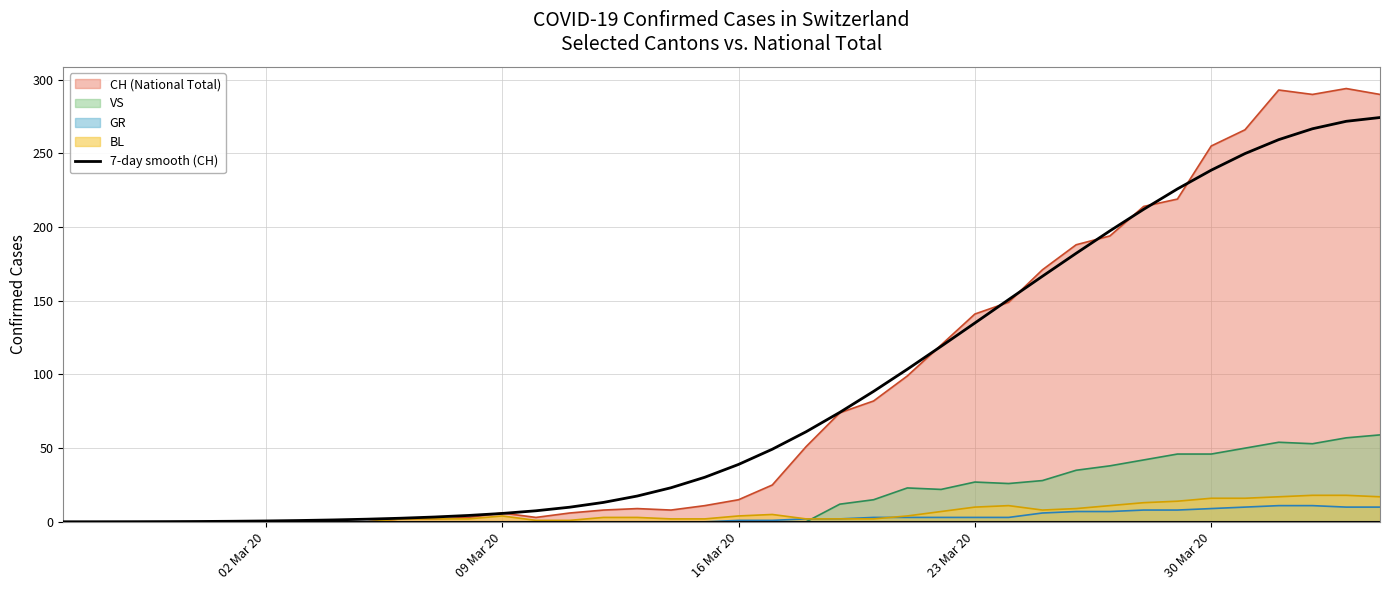

Reading left to right, extract all data points from this chart.

0.0	0.0	0.1	0.1	0.2	0.4	0.6	0.9	1.3	1.8	2.5	3.3	4.3	5.7	7.5	9.9	13.2	17.5	23.1	30.2	38.9	49.3	61.1	74.3	88.5	103.5	119.1	134.9	150.8	166.6	182.2	197.4	212.1	225.9	238.6	249.9	259.3	266.7	271.8	274.3